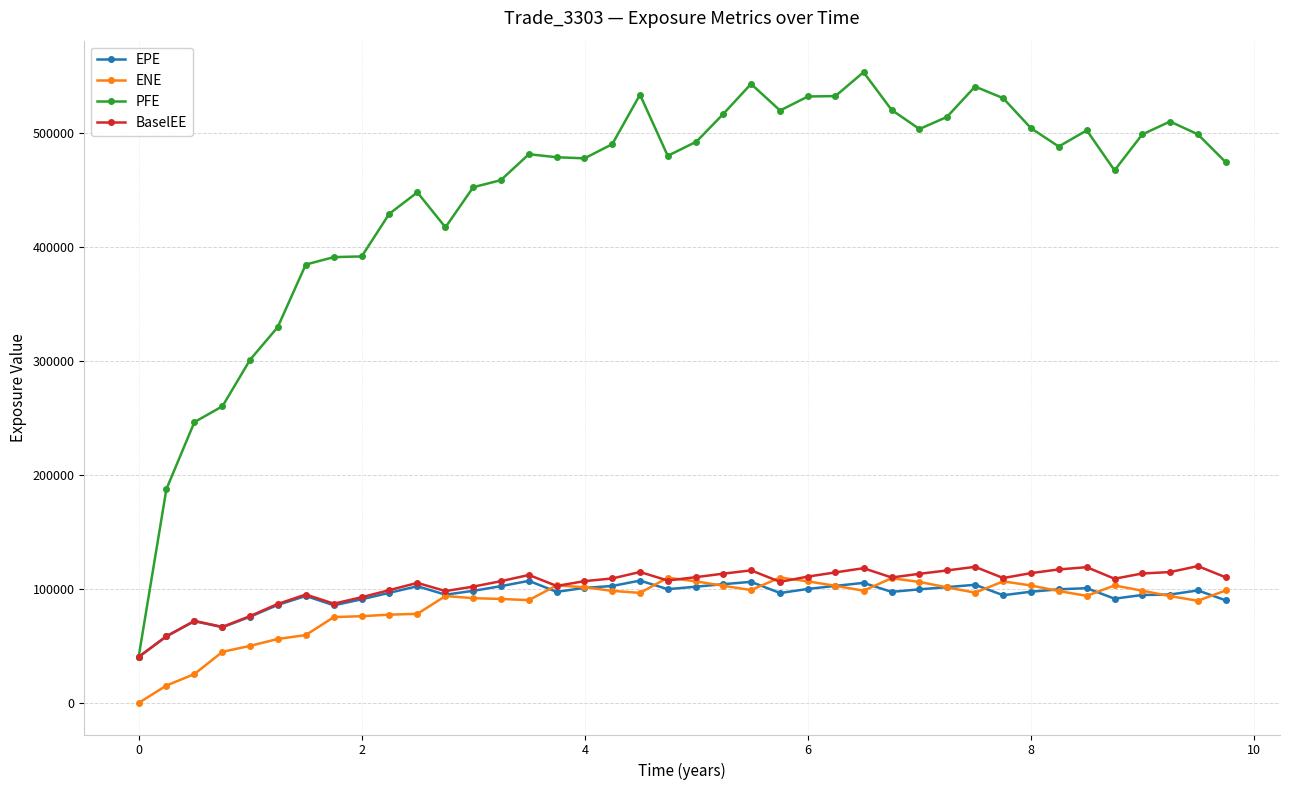

How many data points in EPE are above 98287?

20